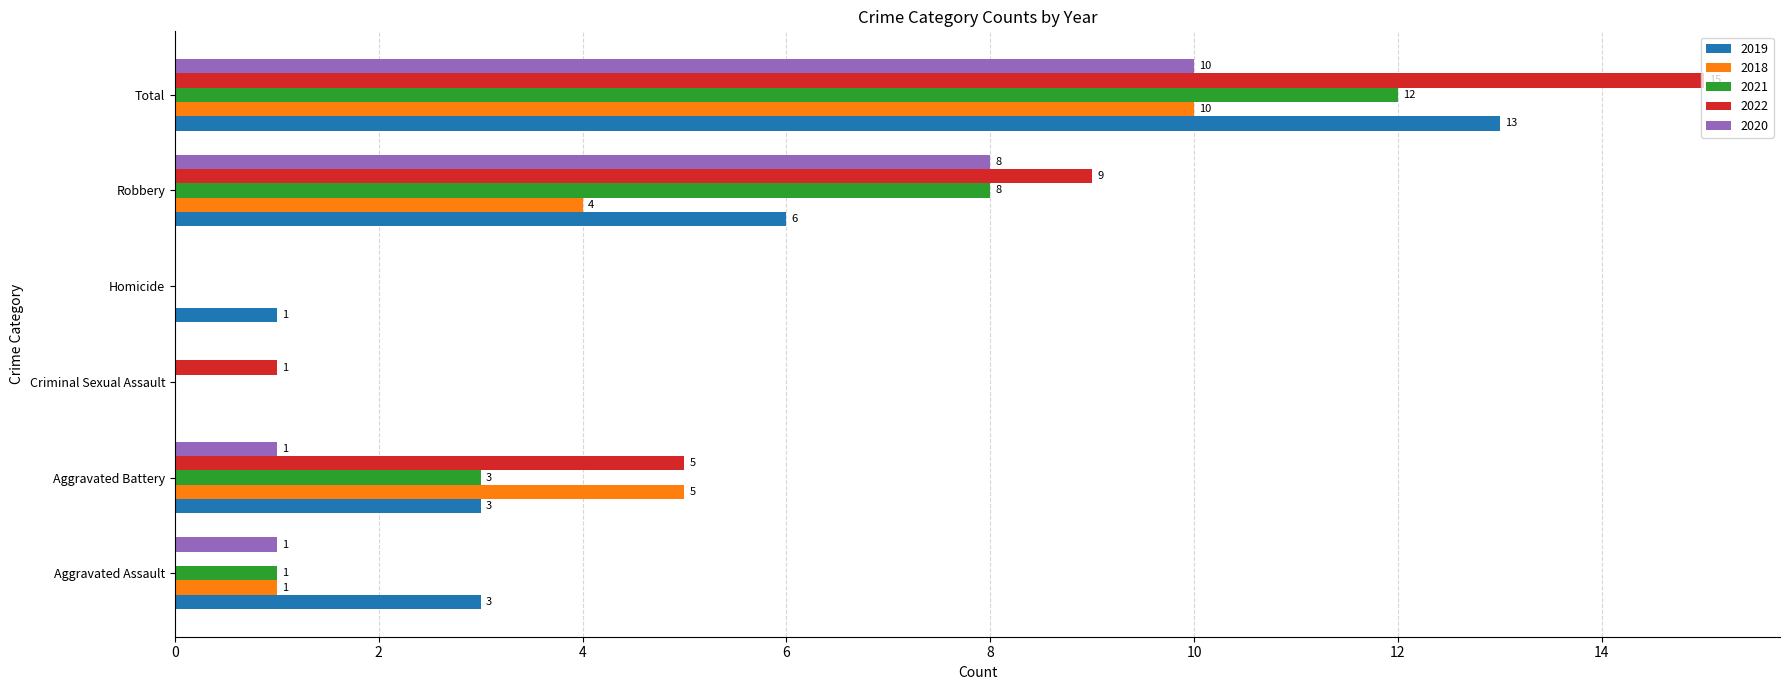

Between Robbery and Total, which series saw the biggest shift?

2019